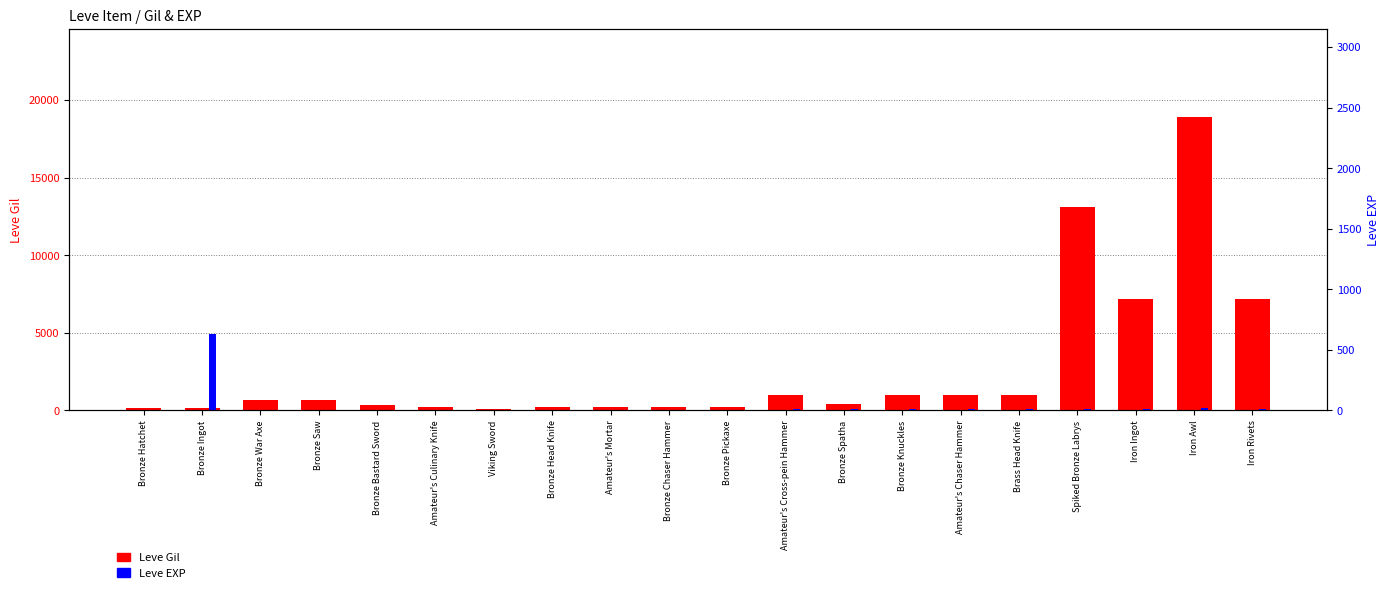

What position from the right is Bronze Head Knife?

13